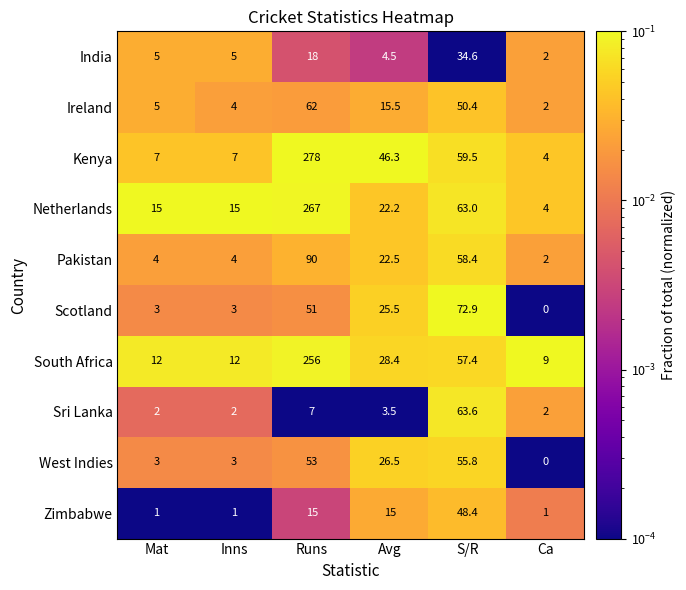

The Kenya series shows 59.5 at S/R. True or false?

True